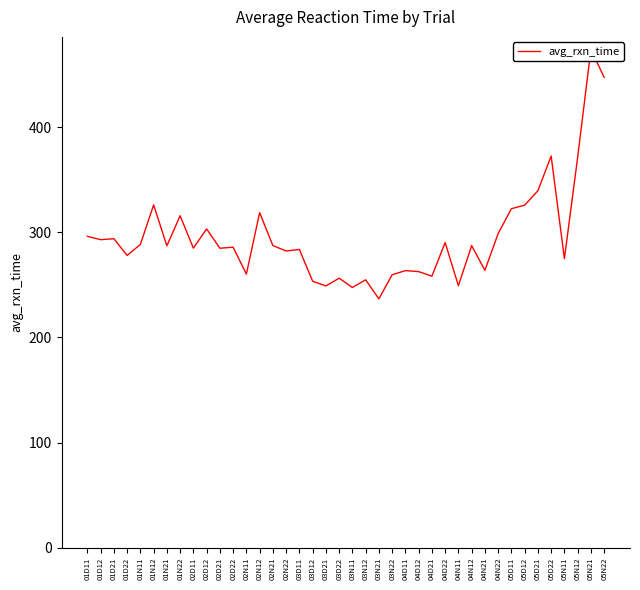

How many data points are above 287?

20